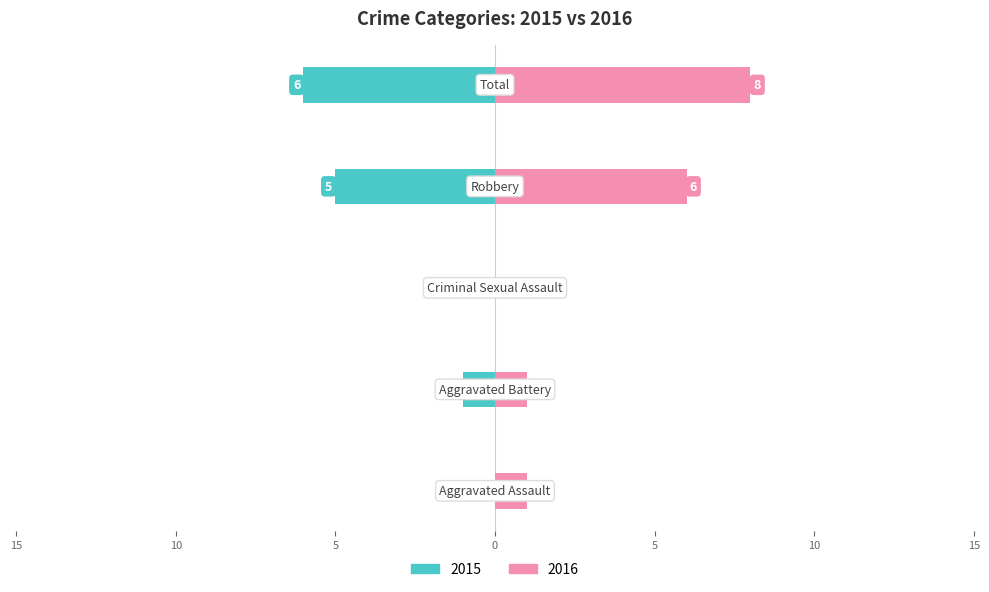

What is the difference between the Left values at Aggravated Battery and Total?

5